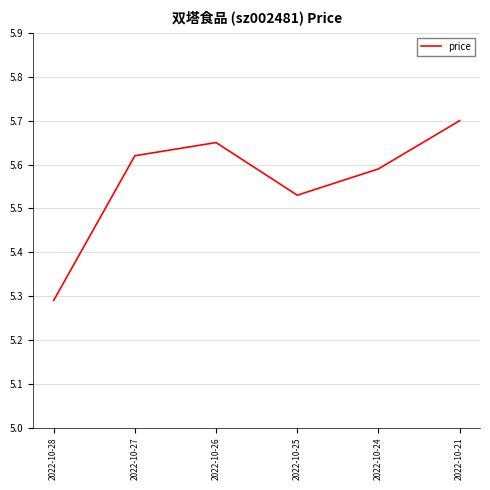

The chart shows a value of 9.4 at 2022-10-25. True or false?

False